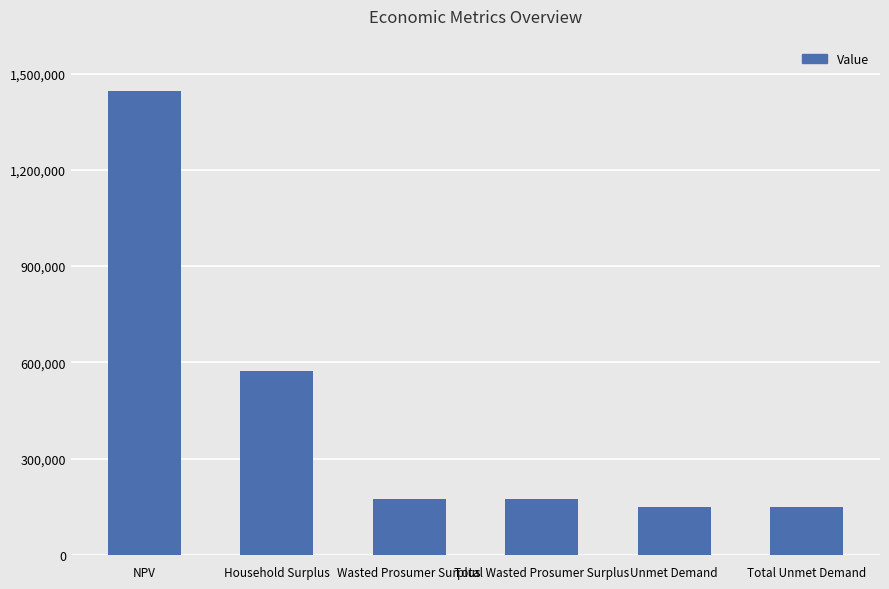

What is the difference between the values at Unmet Demand and Wasted Prosumer Surplus?

24813.1